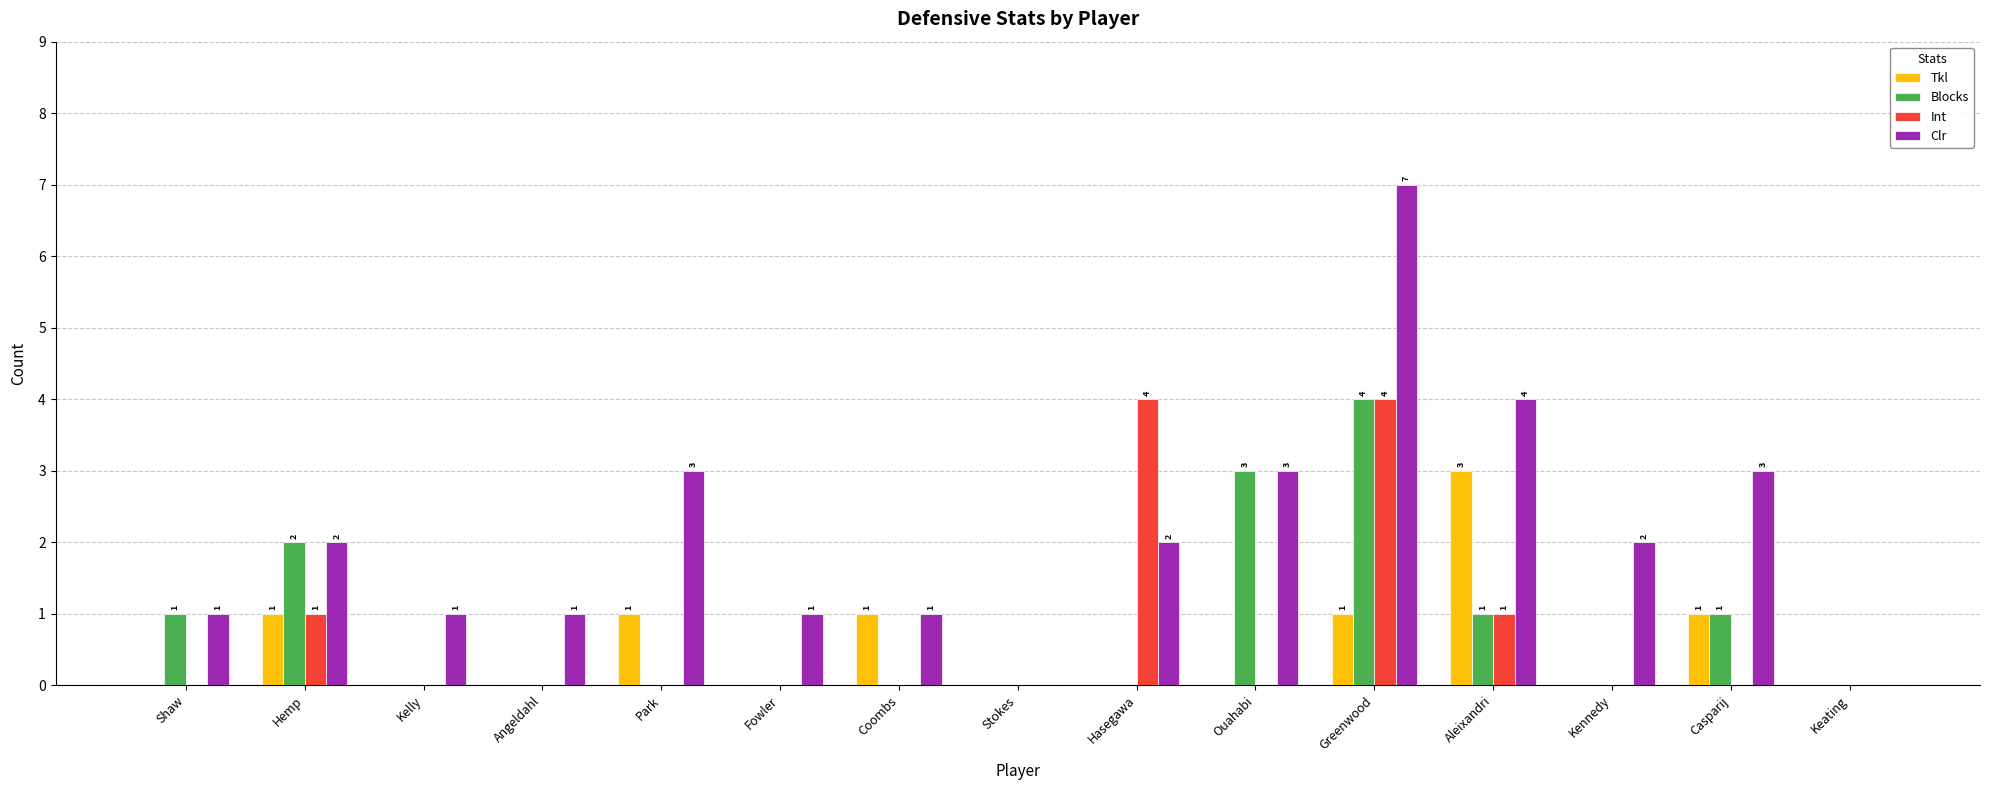

Between Stokes and Hasegawa, which series saw the biggest shift?

Int